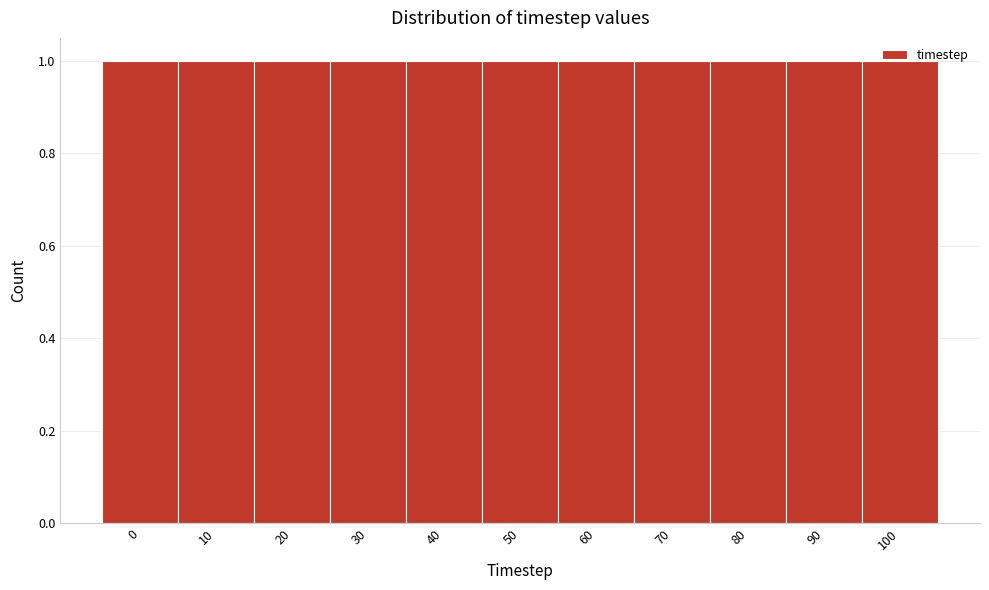

Reading left to right, transcribe this chart: for each bar, give the range it covers on the x-axis and its height. The values are not printed on the chart, so give them approximately, as read against the axis.

-5 to 5: 1
5 to 15: 1
15 to 25: 1
25 to 35: 1
35 to 45: 1
45 to 55: 1
55 to 65: 1
65 to 75: 1
75 to 85: 1
85 to 95: 1
95 to 105: 1